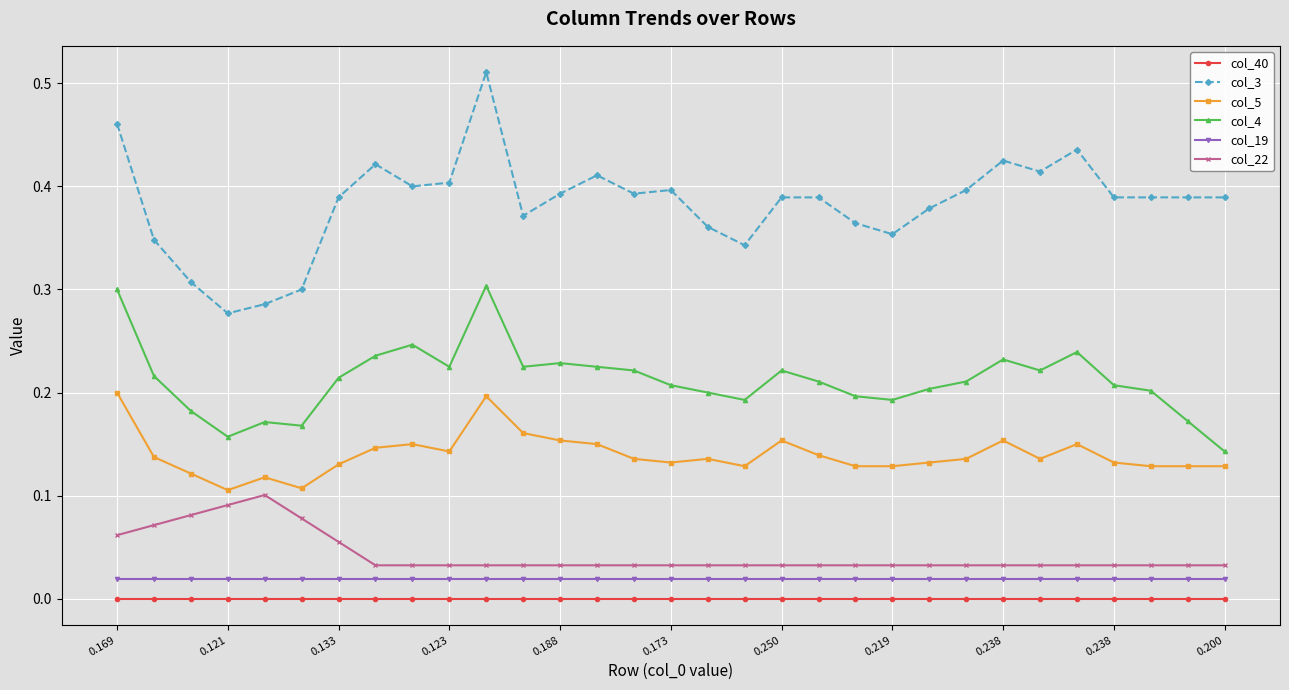

What is the sum of all col_5 values?

4.3